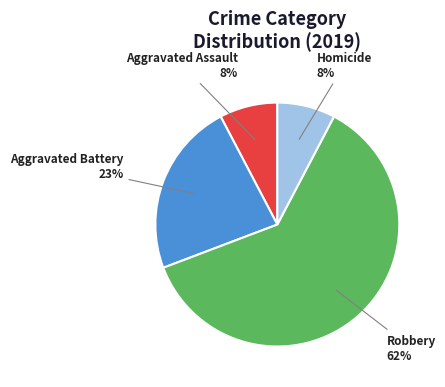

Which category has the biggest portion of the pie?

Robbery